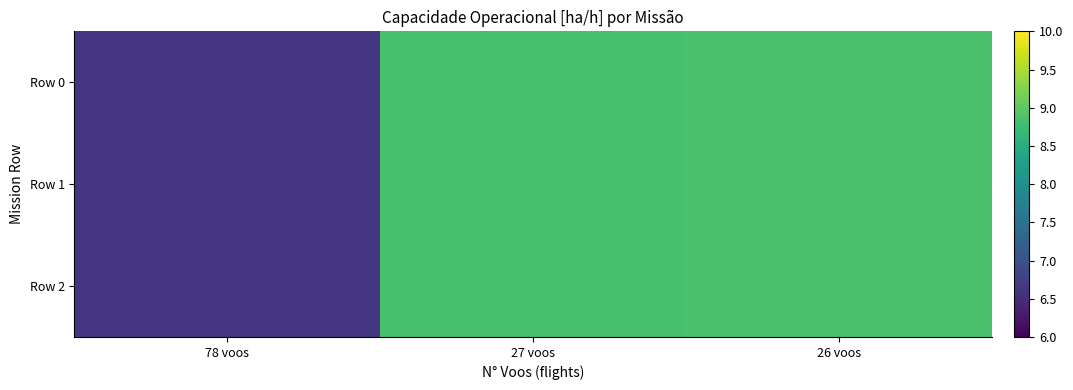

Reading left to right, extract all data points from this chart.

Row 0: 78 voos=6.6	27 voos=8.8	26 voos=8.9
Row 1: 78 voos=6.6	27 voos=8.8	26 voos=8.9
Row 2: 78 voos=6.6	27 voos=8.8	26 voos=8.9